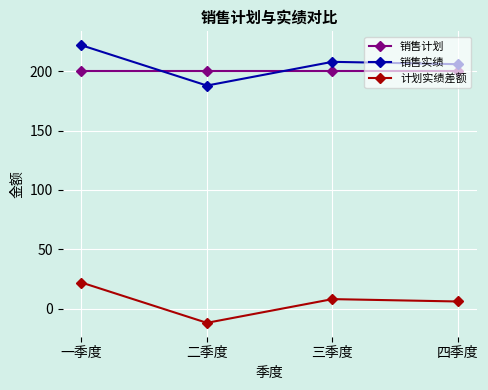

What is the sum of the 销售实绩 values at 二季度 and 四季度?

394